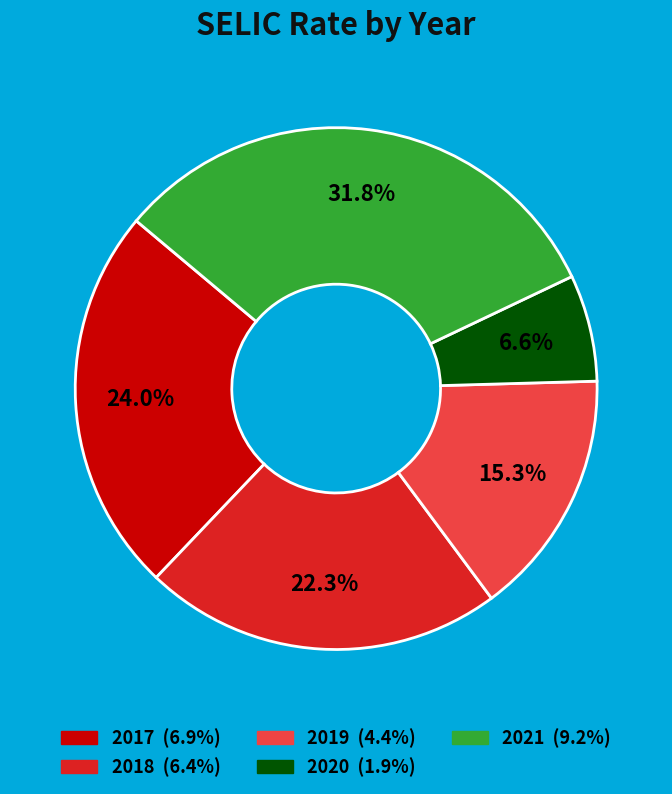

Does 2021 account for over 50% of the chart?

No